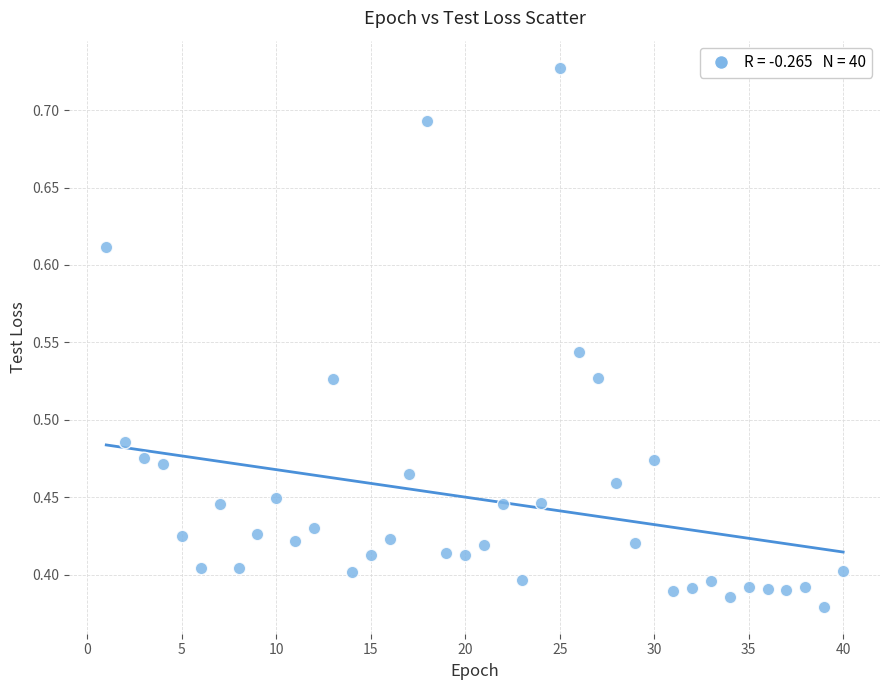

What is the range of Y values (max minus min)?

0.3